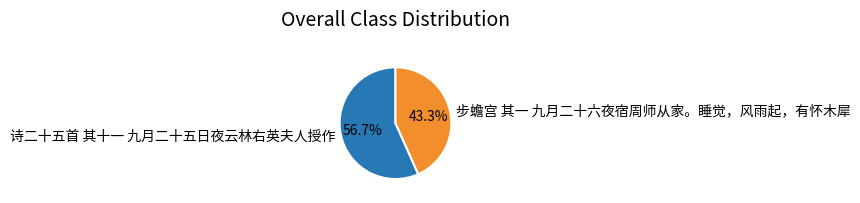

To the nearest percent, what percentage of the pie is 步蟾宫 其一 九月二十六夜宿周师从家。睡觉，风雨起，有怀木犀?

43%